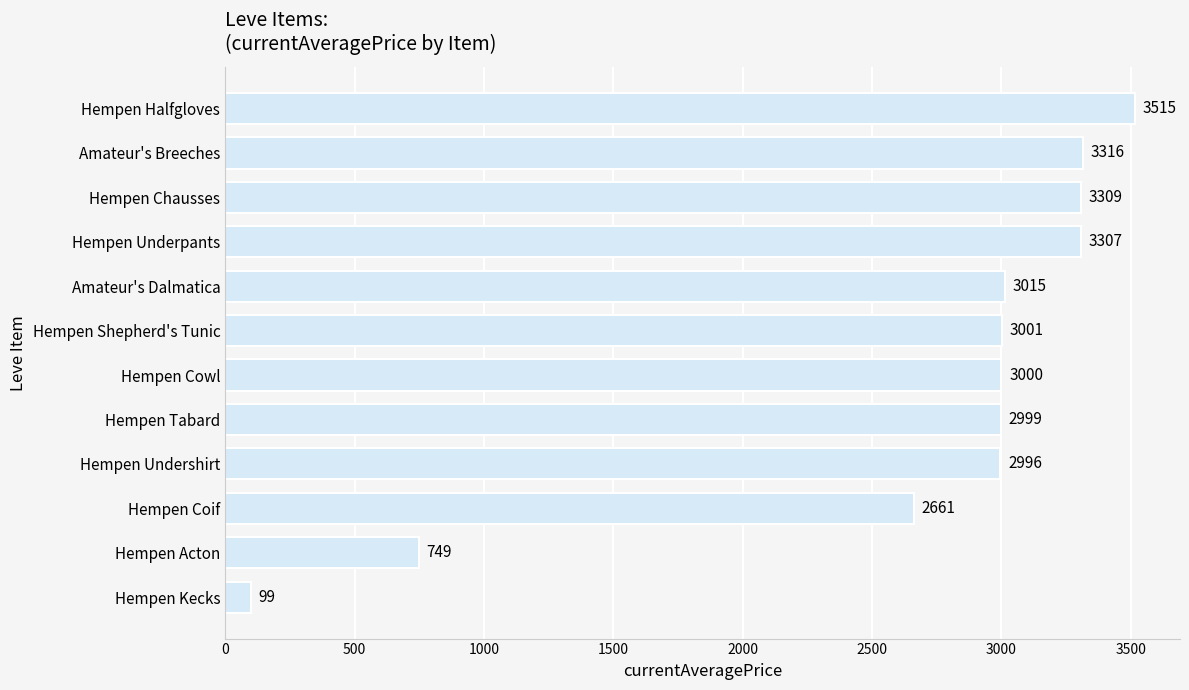

Is it true that the value at Hempen Kecks is 99?

True